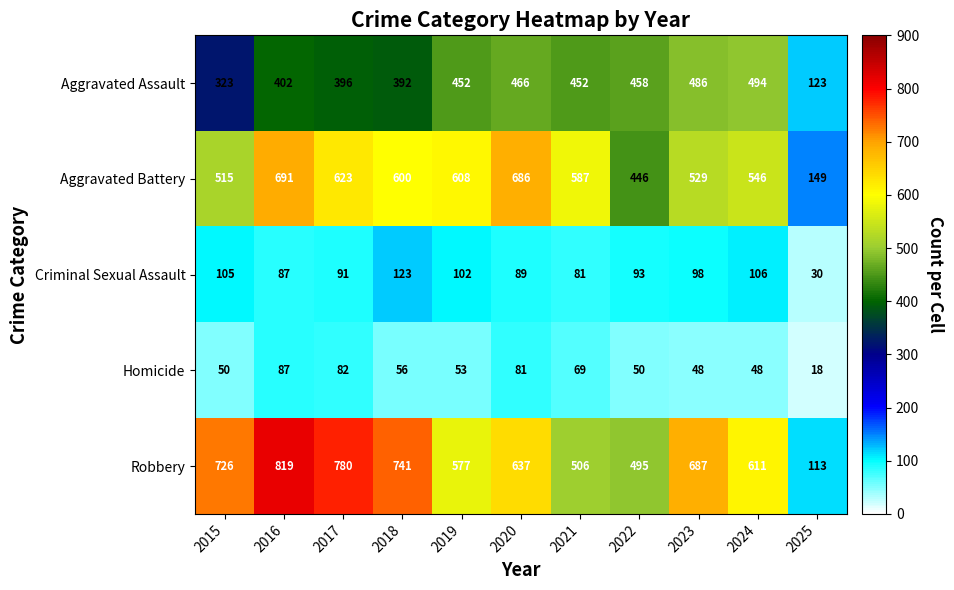

Which label corresponds to the smallest value in the chart?

2025